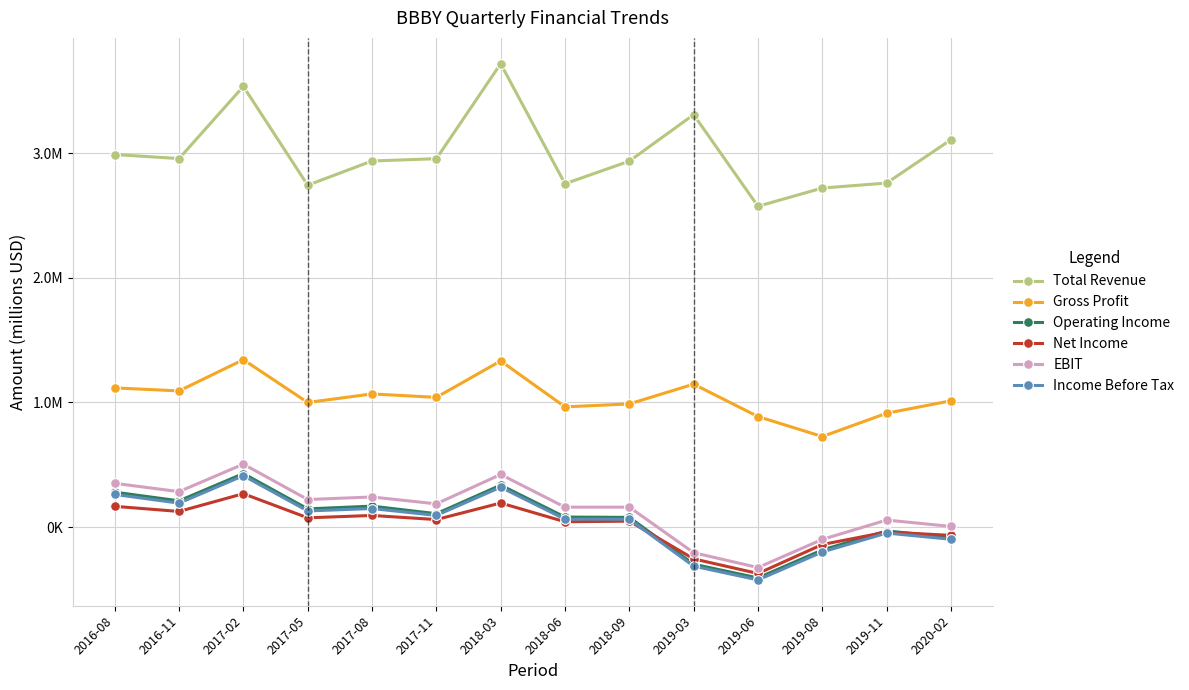

Is this an area chart (filled region under the line)?

No